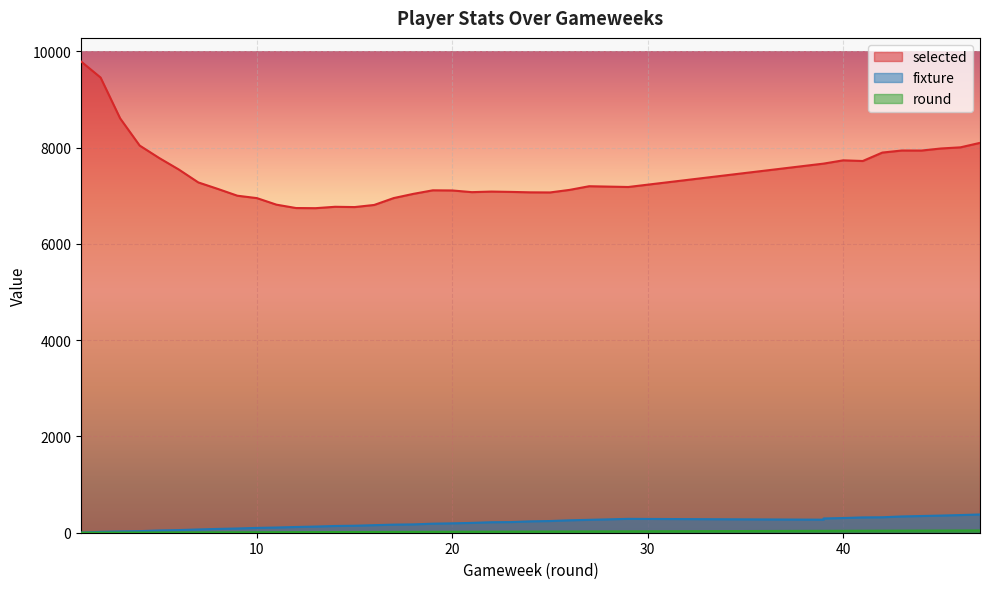

What is the approximate value of selected at 1, to the nearest 100?

9800